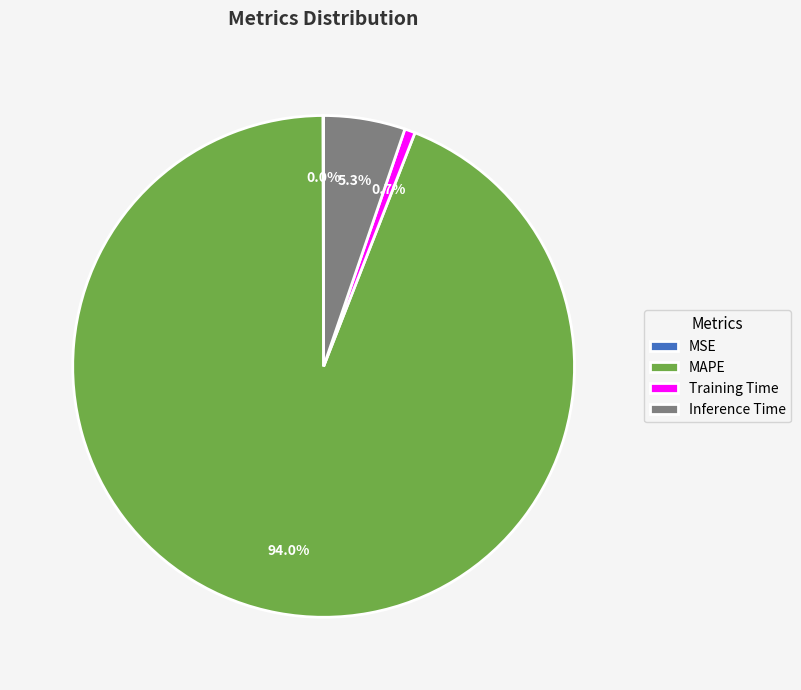

Is MAPE the majority of the pie?

Yes